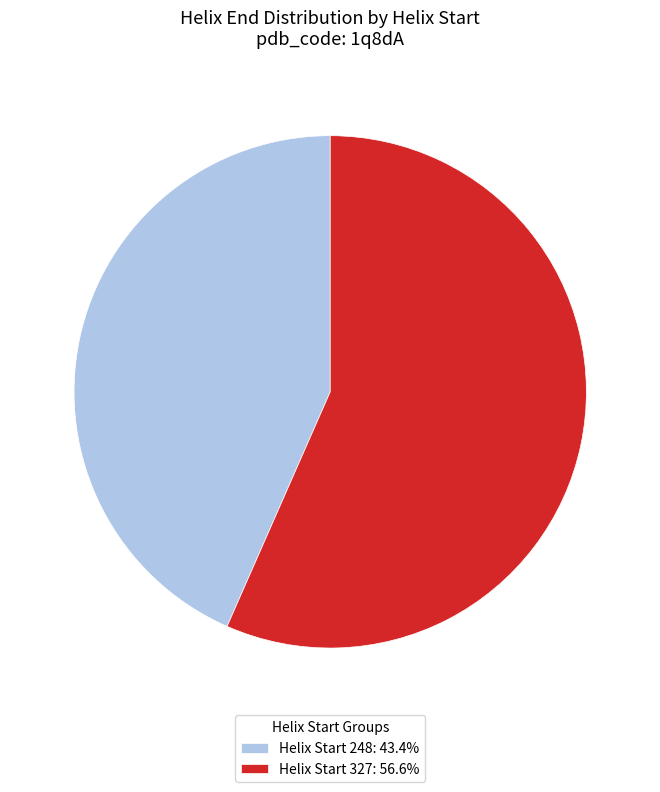

Approximately how many times larger is the value at Helix Start 248: 43.4% compared to Helix Start 327: 56.6%?

0.8